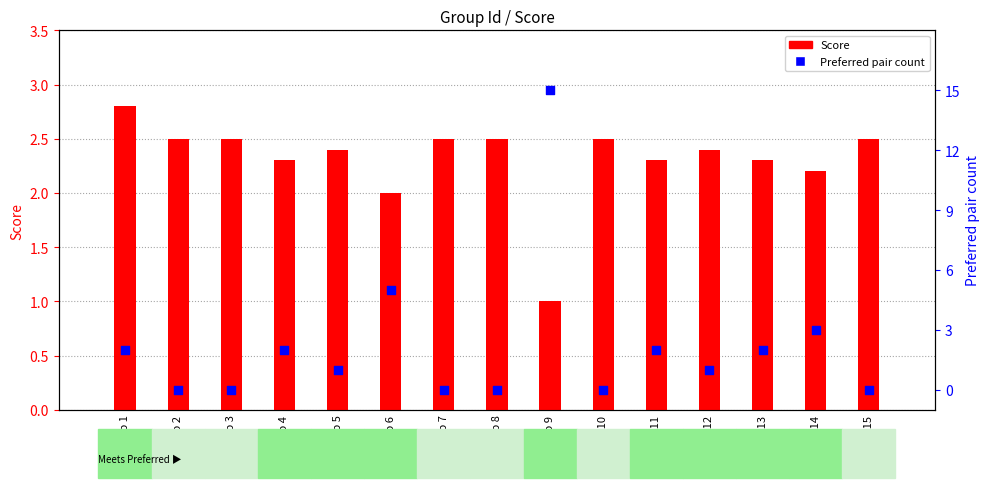

At which category is the sum across all series the highest?

Group 9